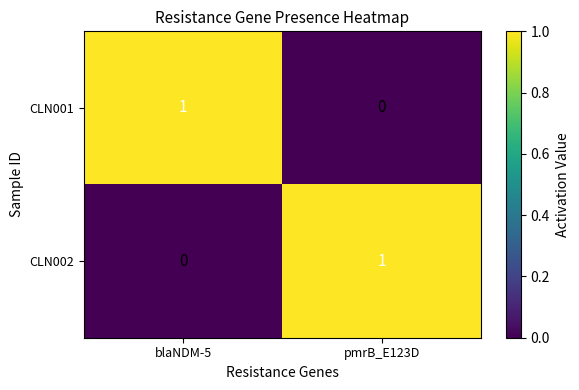

How many data points in CLN002 are less than 1?

1